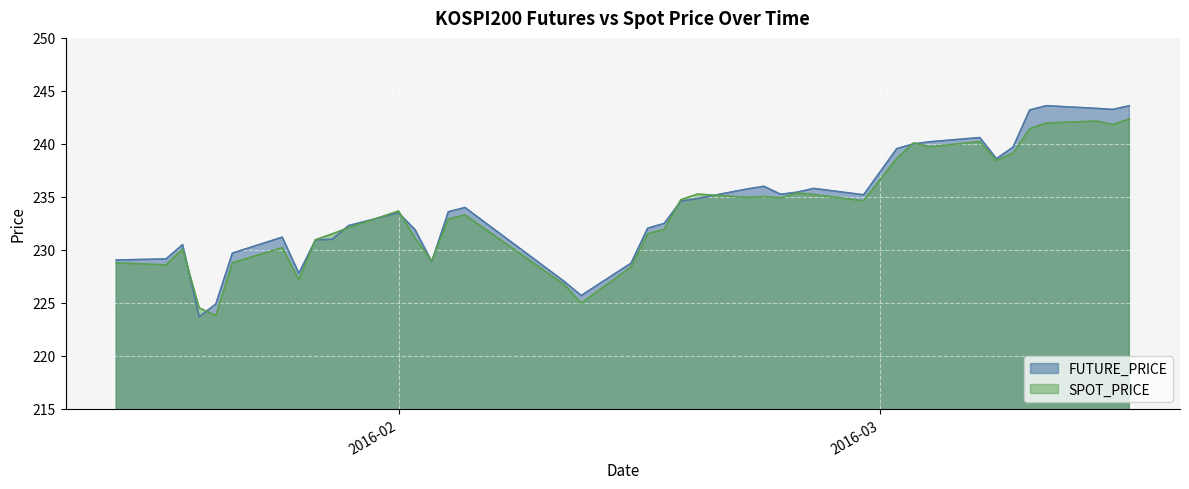

Between 2016-02-11 and 2016-02-02, which is larger?

2016-02-02